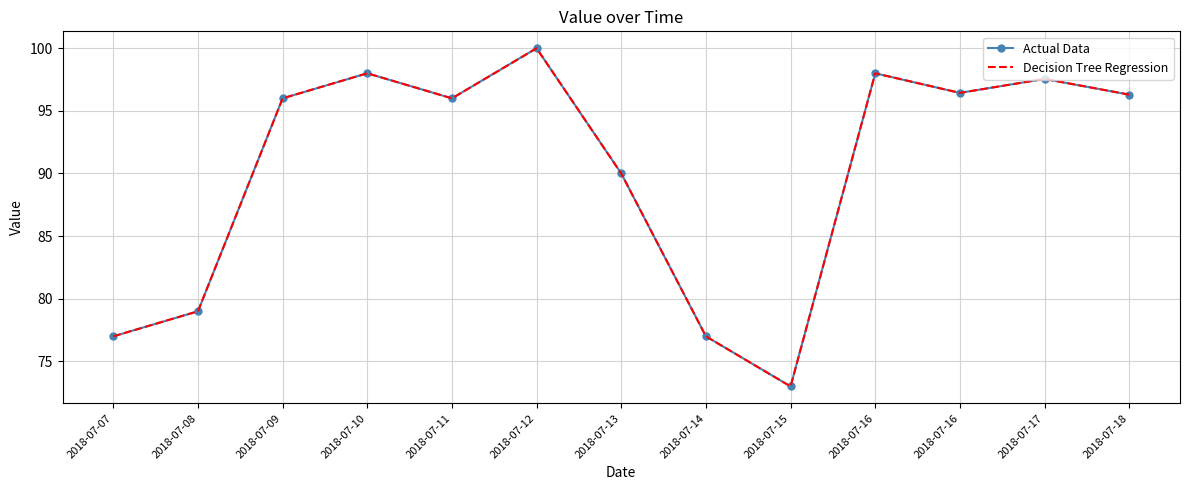

What is the greatest value displayed?

100.0